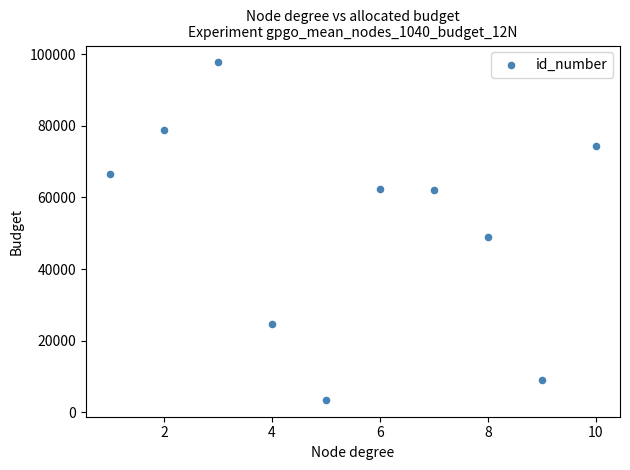

What Y value in the scatter plot is closest to 50577?

48924